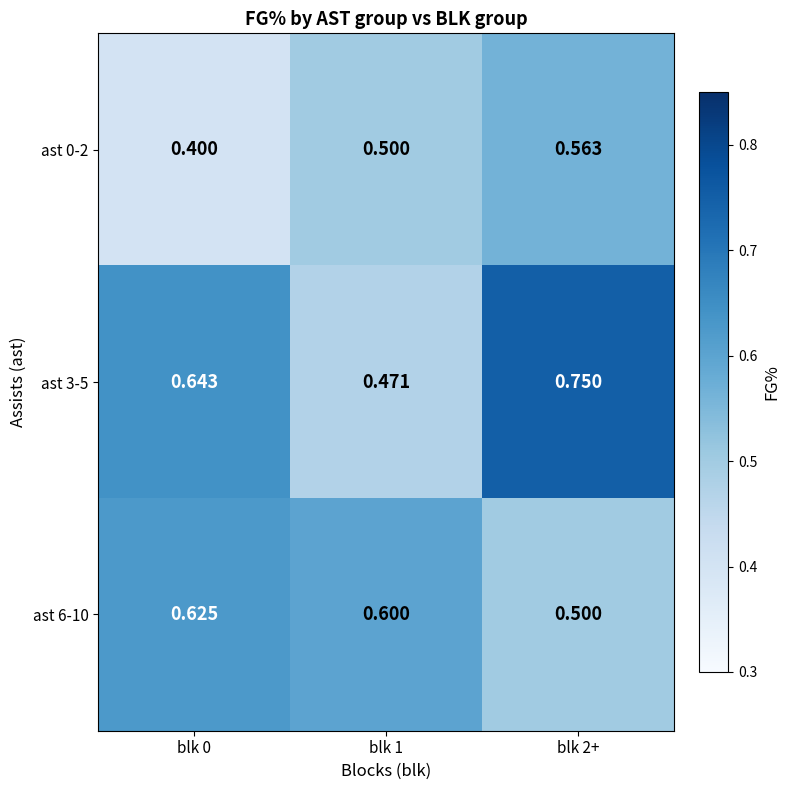

Is the value of ast 0-2 at blk 1 greater than the value of ast 6-10 at blk 1?

No